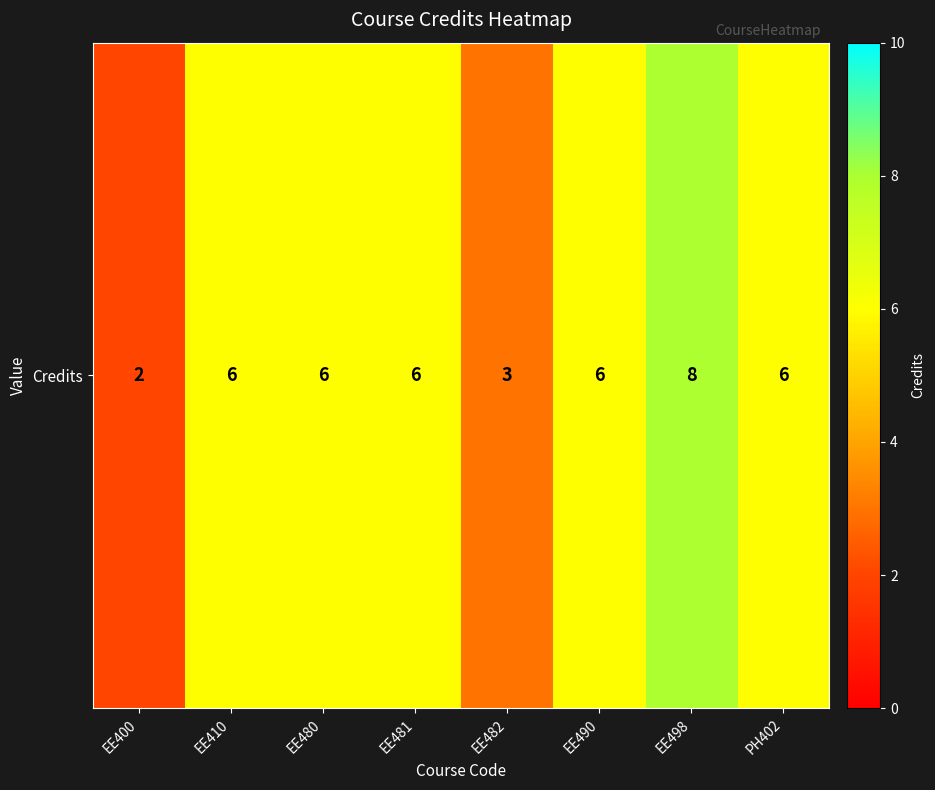

Where does the data first go above 6?

EE498